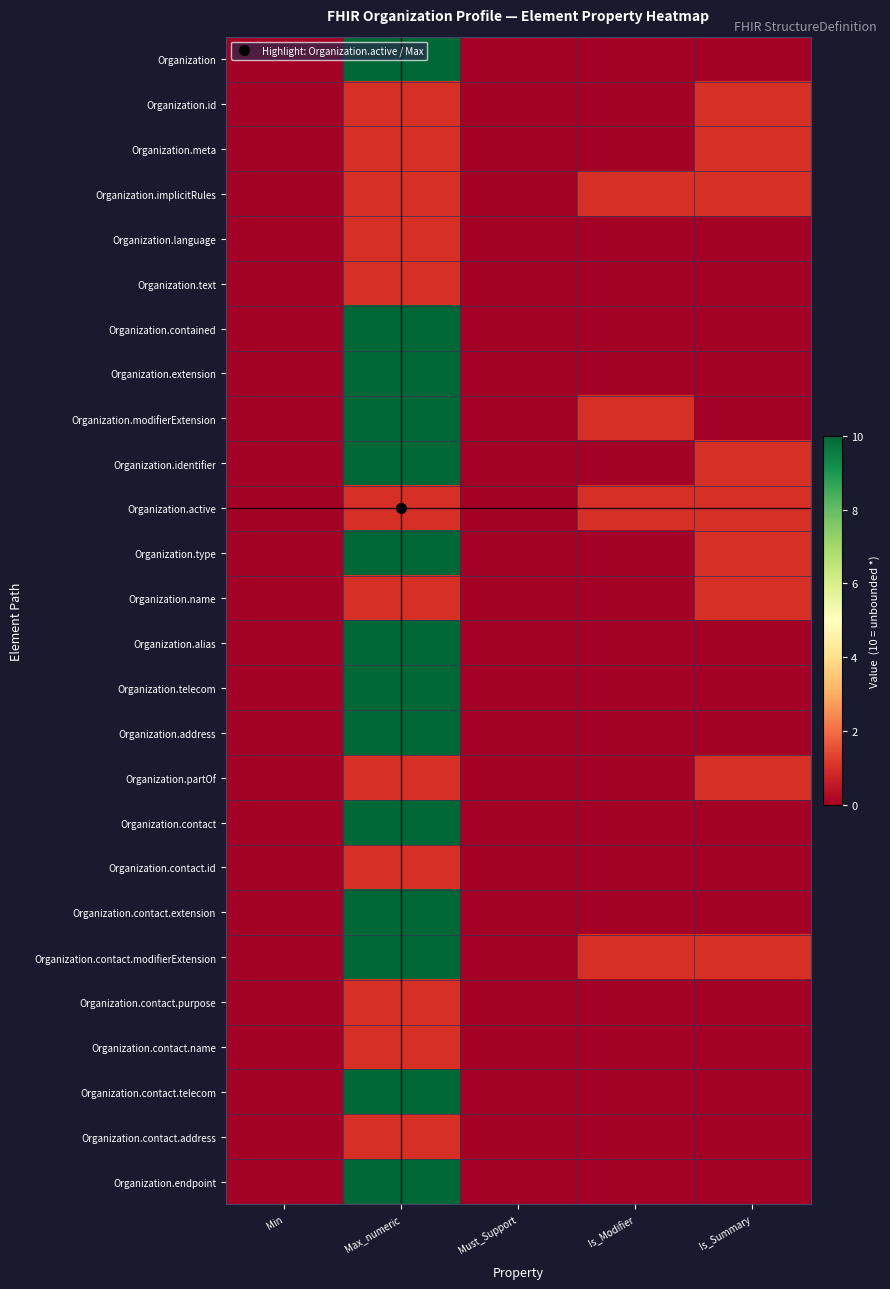

Reading left to right, extract all data points from this chart.

Organization: Min=0	Max_numeric=10	Must_Support=0	Is_Modifier=0	Is_Summary=0
Organization.id: Min=0	Max_numeric=1	Must_Support=0	Is_Modifier=0	Is_Summary=1
Organization.meta: Min=0	Max_numeric=1	Must_Support=0	Is_Modifier=0	Is_Summary=1
Organization.implicitRules: Min=0	Max_numeric=1	Must_Support=0	Is_Modifier=1	Is_Summary=1
Organization.language: Min=0	Max_numeric=1	Must_Support=0	Is_Modifier=0	Is_Summary=0
Organization.text: Min=0	Max_numeric=1	Must_Support=0	Is_Modifier=0	Is_Summary=0
Organization.contained: Min=0	Max_numeric=10	Must_Support=0	Is_Modifier=0	Is_Summary=0
Organization.extension: Min=0	Max_numeric=10	Must_Support=0	Is_Modifier=0	Is_Summary=0
Organization.modifierExtension: Min=0	Max_numeric=10	Must_Support=0	Is_Modifier=1	Is_Summary=0
Organization.identifier: Min=0	Max_numeric=10	Must_Support=0	Is_Modifier=0	Is_Summary=1
Organization.active: Min=0	Max_numeric=1	Must_Support=0	Is_Modifier=1	Is_Summary=1
Organization.type: Min=0	Max_numeric=10	Must_Support=0	Is_Modifier=0	Is_Summary=1
Organization.name: Min=0	Max_numeric=1	Must_Support=0	Is_Modifier=0	Is_Summary=1
Organization.alias: Min=0	Max_numeric=10	Must_Support=0	Is_Modifier=0	Is_Summary=0
Organization.telecom: Min=0	Max_numeric=10	Must_Support=0	Is_Modifier=0	Is_Summary=0
Organization.address: Min=0	Max_numeric=10	Must_Support=0	Is_Modifier=0	Is_Summary=0
Organization.partOf: Min=0	Max_numeric=1	Must_Support=0	Is_Modifier=0	Is_Summary=1
Organization.contact: Min=0	Max_numeric=10	Must_Support=0	Is_Modifier=0	Is_Summary=0
Organization.contact.id: Min=0	Max_numeric=1	Must_Support=0	Is_Modifier=0	Is_Summary=0
Organization.contact.extension: Min=0	Max_numeric=10	Must_Support=0	Is_Modifier=0	Is_Summary=0
Organization.contact.modifierExtension: Min=0	Max_numeric=10	Must_Support=0	Is_Modifier=1	Is_Summary=1
Organization.contact.purpose: Min=0	Max_numeric=1	Must_Support=0	Is_Modifier=0	Is_Summary=0
Organization.contact.name: Min=0	Max_numeric=1	Must_Support=0	Is_Modifier=0	Is_Summary=0
Organization.contact.telecom: Min=0	Max_numeric=10	Must_Support=0	Is_Modifier=0	Is_Summary=0
Organization.contact.address: Min=0	Max_numeric=1	Must_Support=0	Is_Modifier=0	Is_Summary=0
Organization.endpoint: Min=0	Max_numeric=10	Must_Support=0	Is_Modifier=0	Is_Summary=0